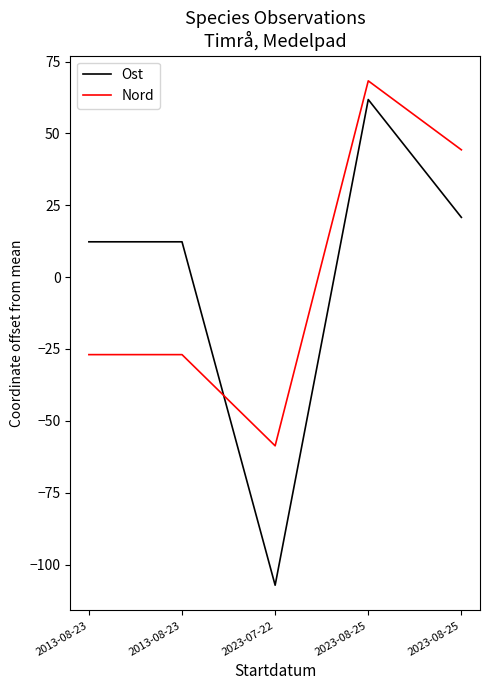

At which category does Nord reach its first local peak?

2023-08-25